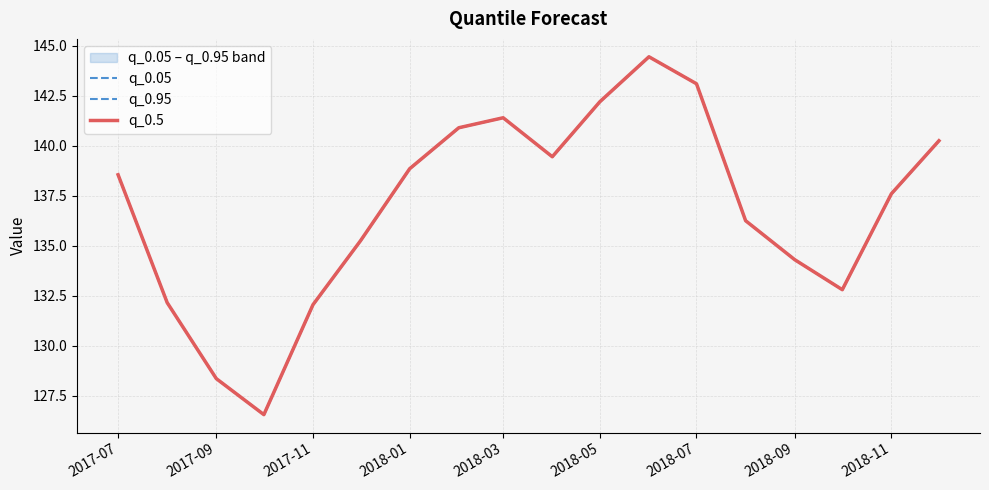

Is it true that q_0.95 equals 196.4 at 2017-09?

False